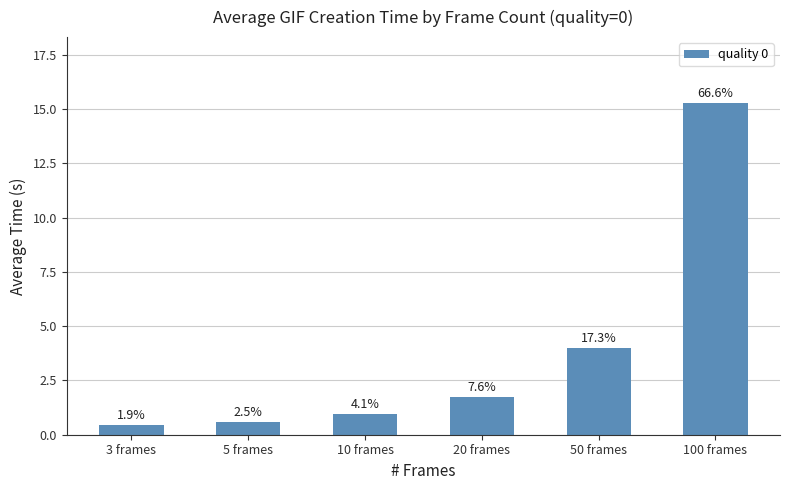

Where does the data first go above 1?

20 frames